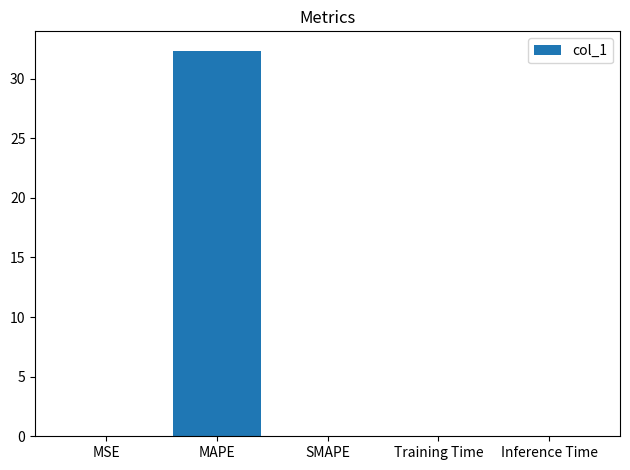

True or false: the data shows 0.0 at Training Time.

True